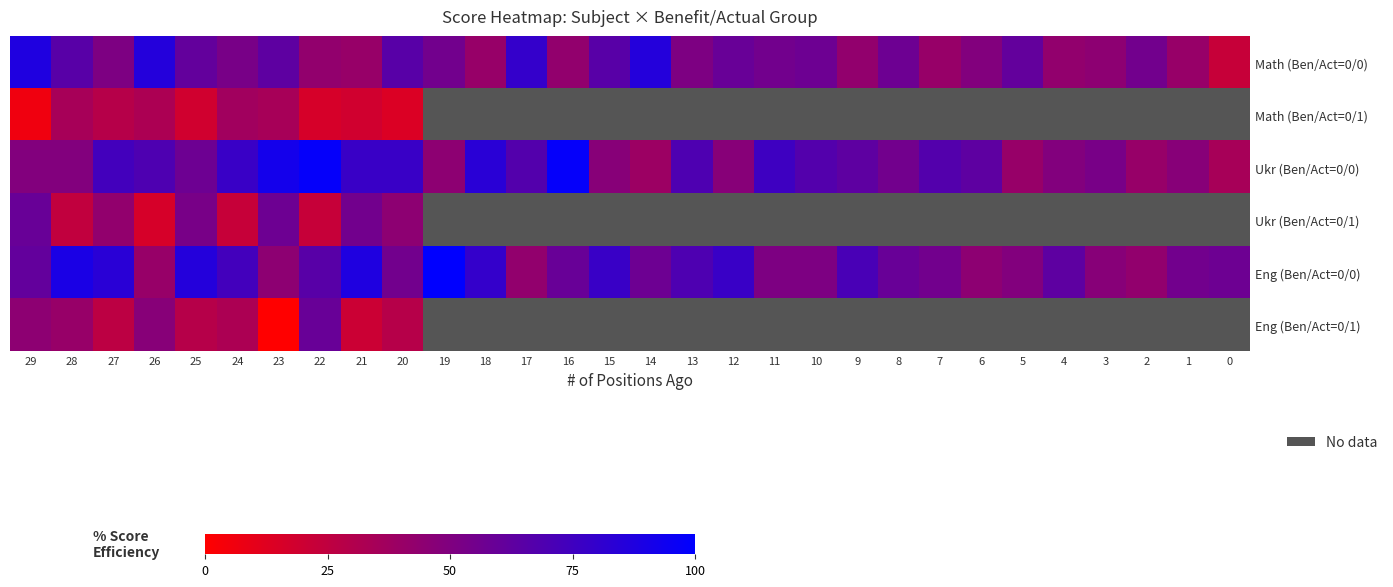

True or false: Math (Ben/Act=0/0) has a value of 18.1 at 26.

False